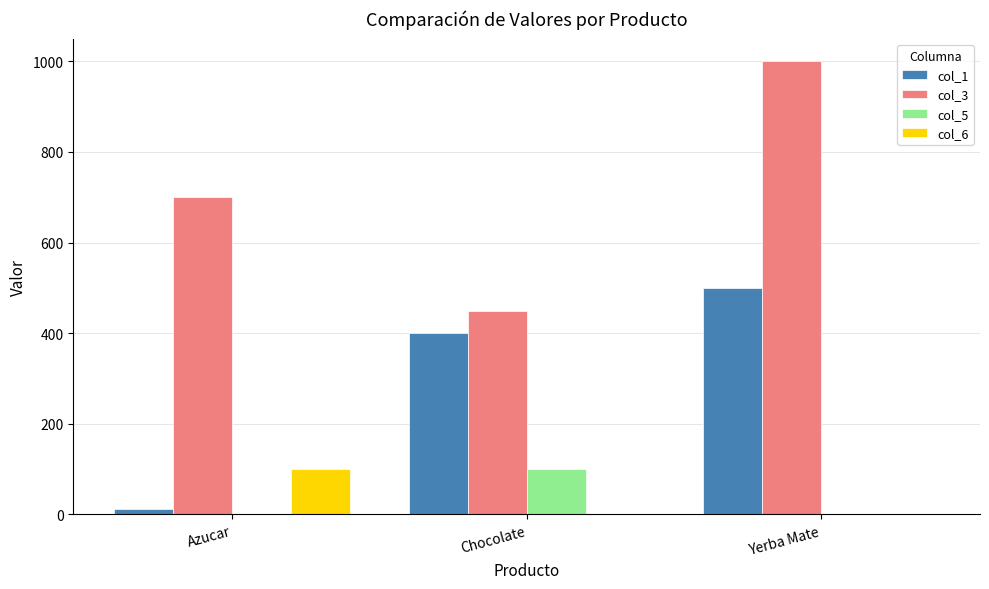

What is the difference between the col_5 values at Chocolate and Azucar?

99.7